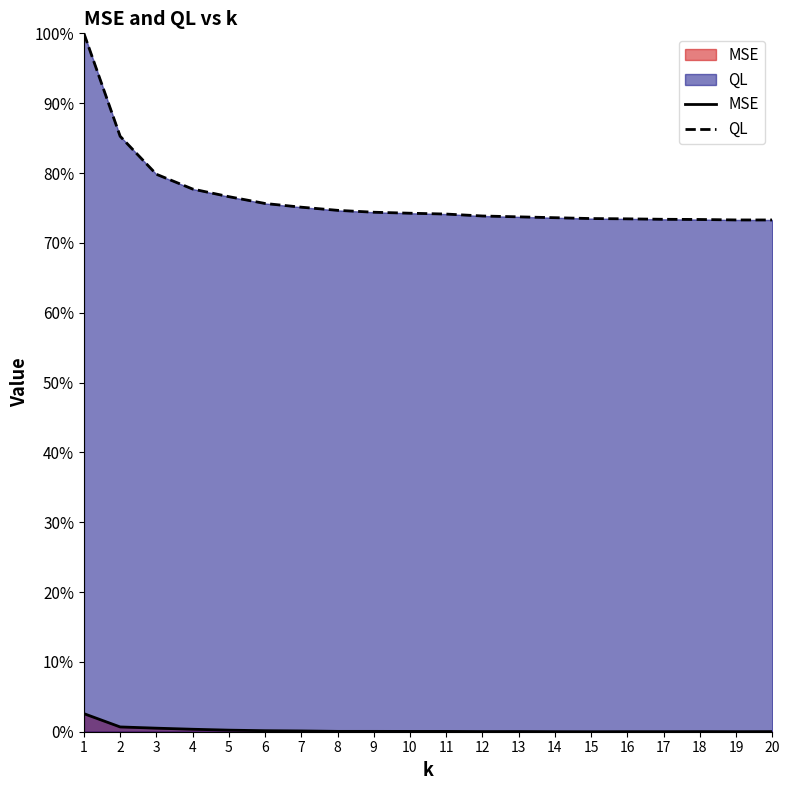

At which category does the chart reach its minimum across all series?

15